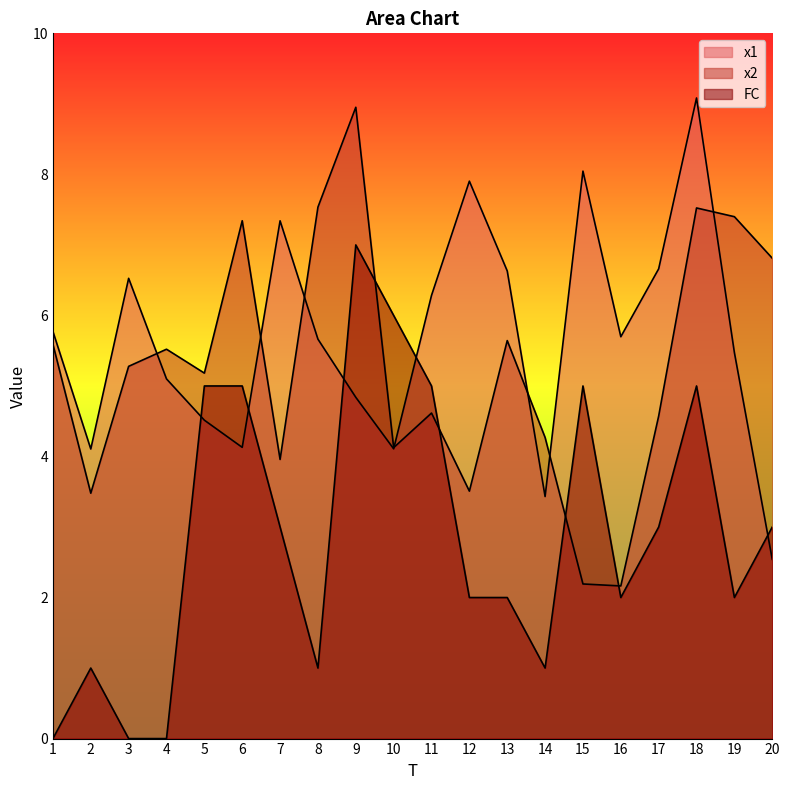

The x1 series shows 3.4 at 14. True or false?

True